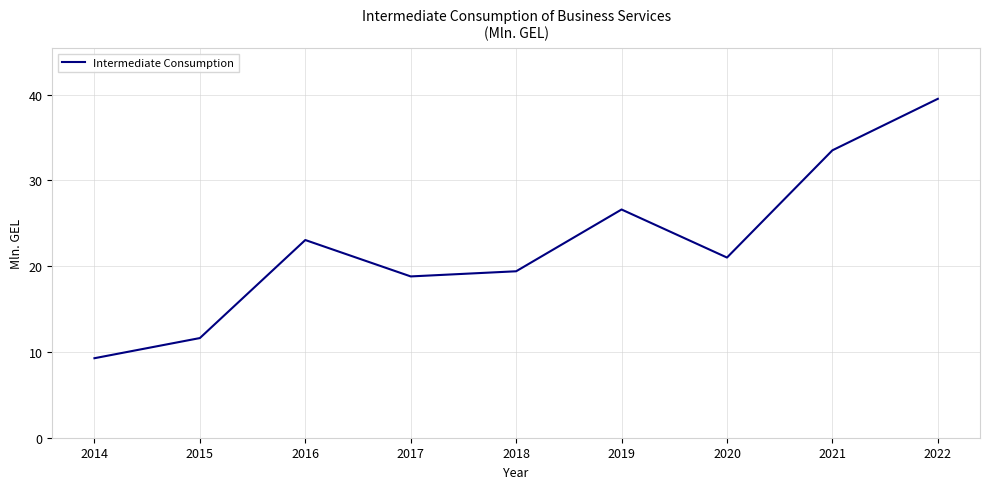

How many lines are shown in the chart?

1